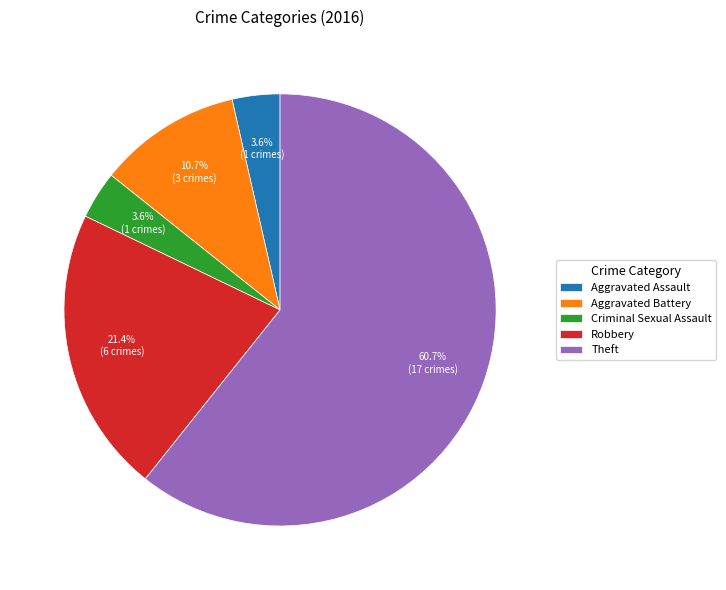

What is the largest slice in the pie chart?

Theft